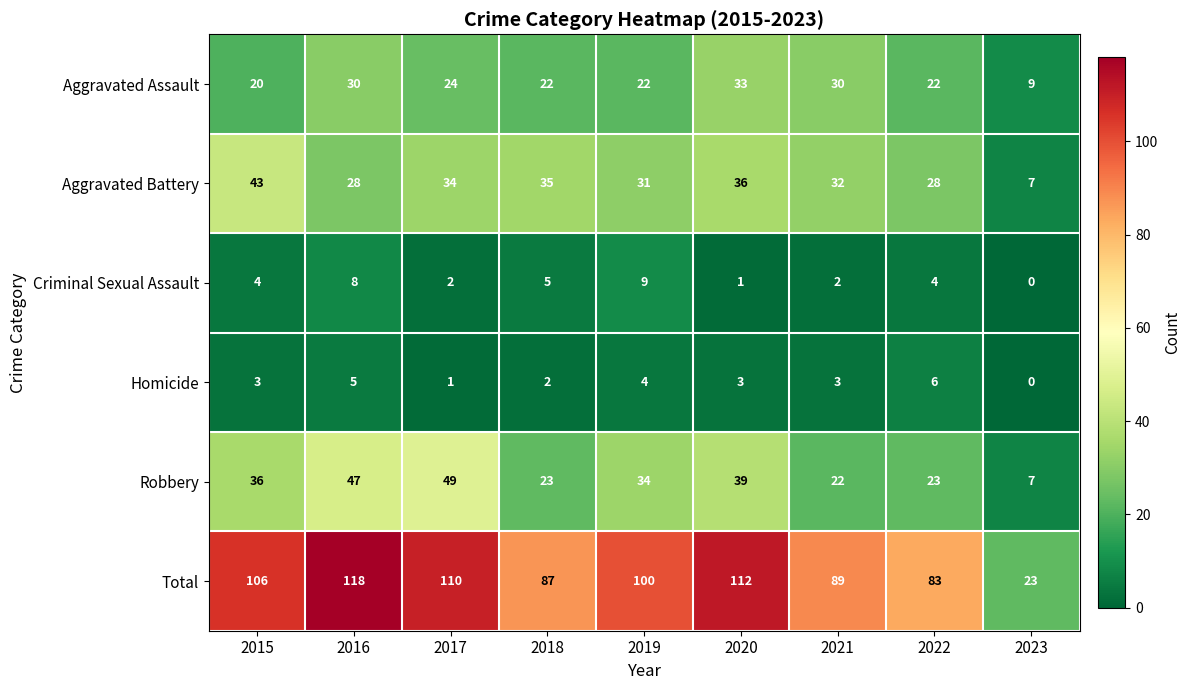

Which series has the largest total across all categories?

Total